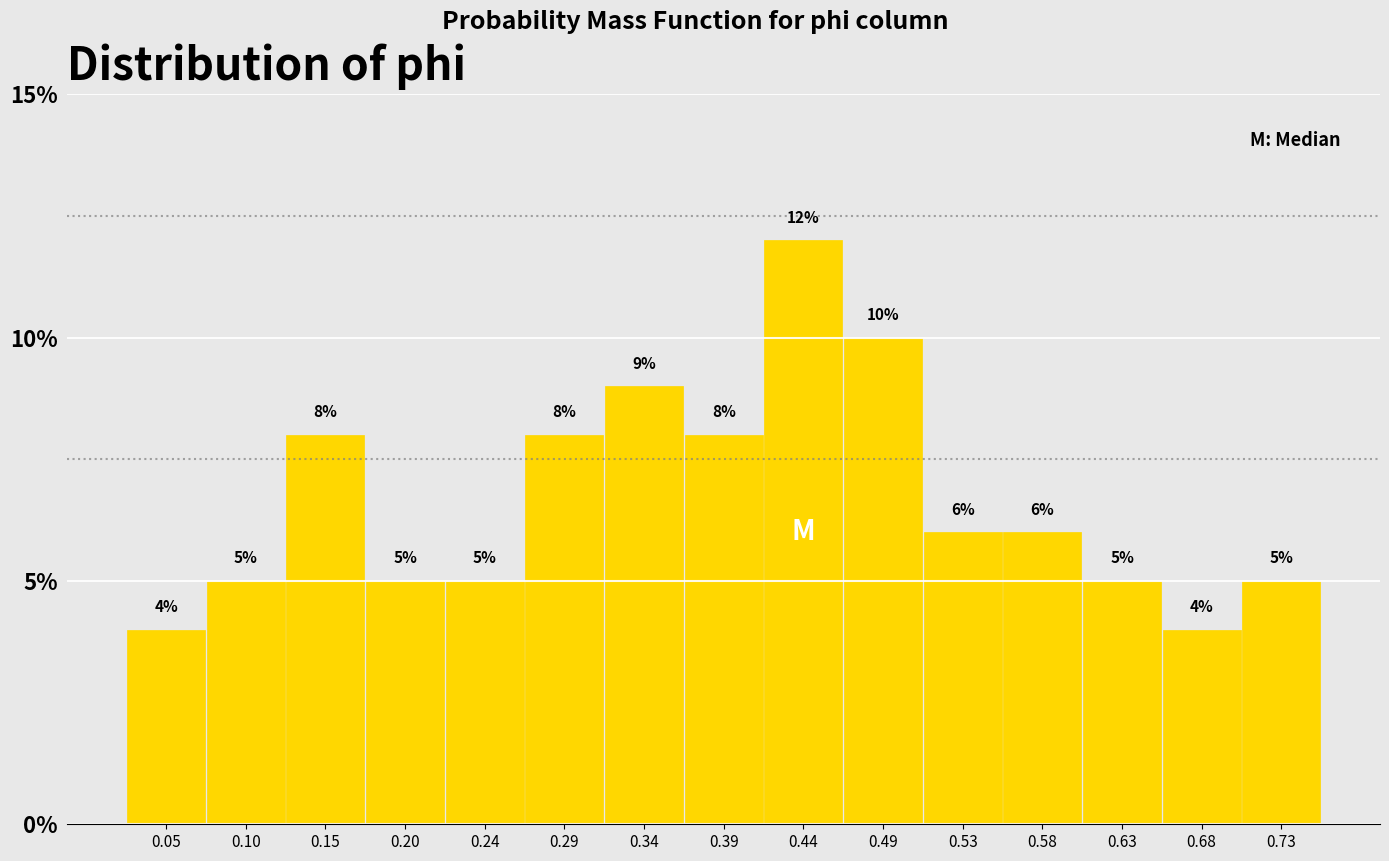

How tall is the bar that spans 0.365 to 0.415 on the x-axis? The bar edges are not printed on the chart, so give them approximately, as read against the axis.

8